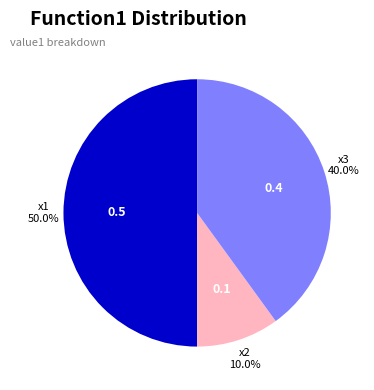

To the nearest percent, what percentage of the pie is x2?

10%